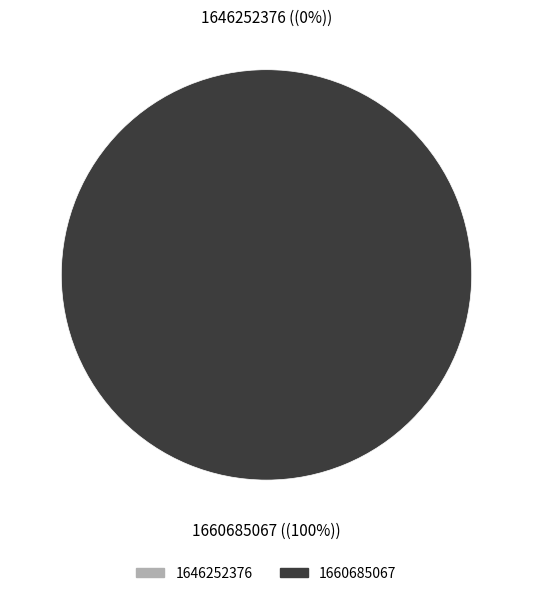

Which category has the smallest portion of the pie?

1646252376